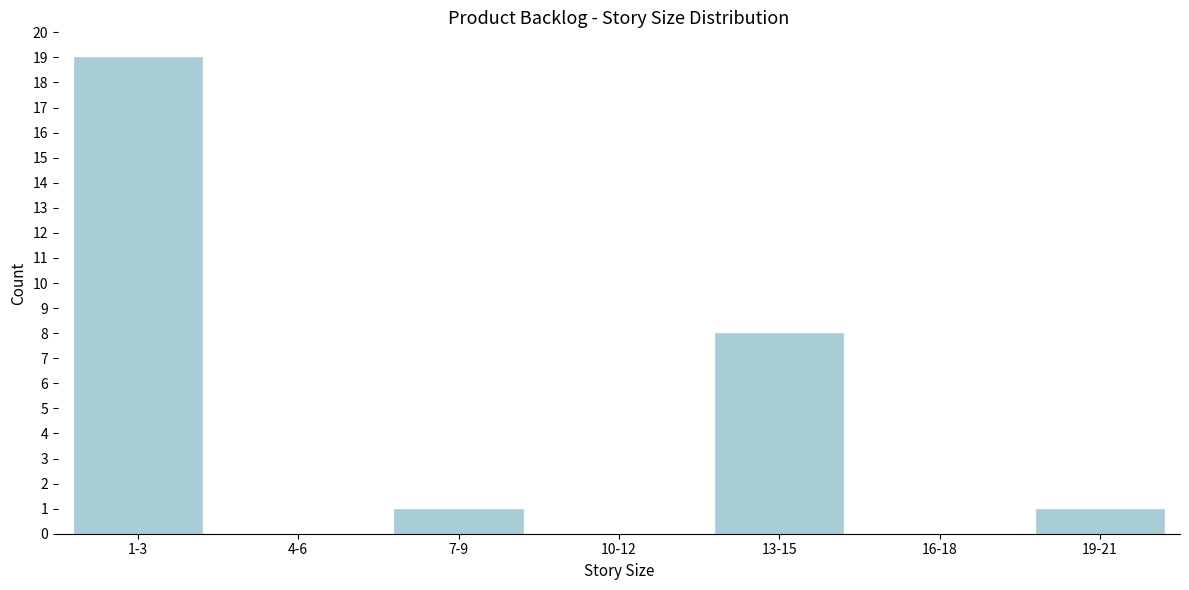

Reading left to right, list all the values displayed in this chart.

1-3=19	4-6=0	7-9=1	10-12=0	13-15=8	16-18=0	19-21=1